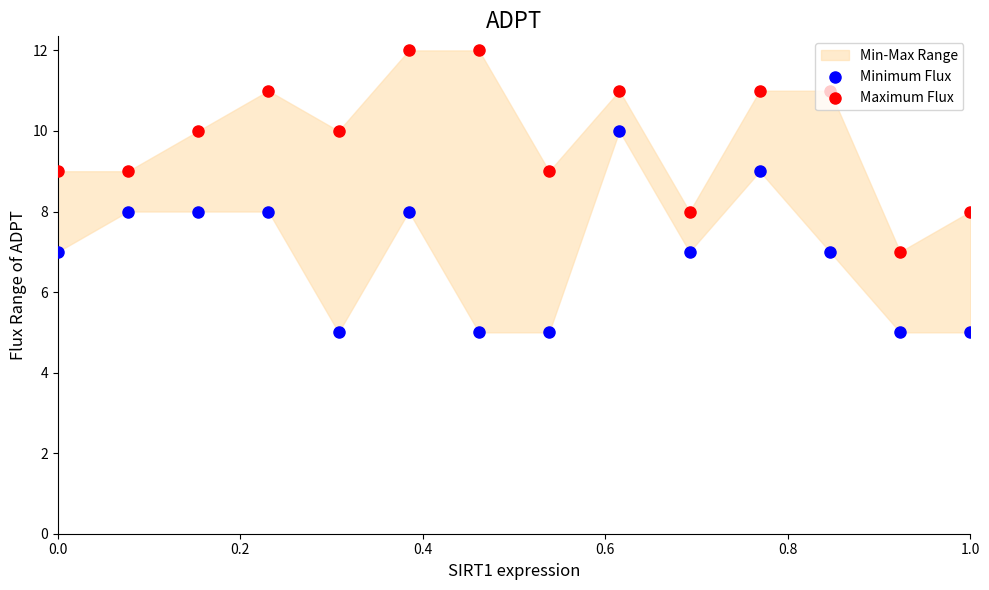

Which series has the largest total across all categories?

Maximum Flux